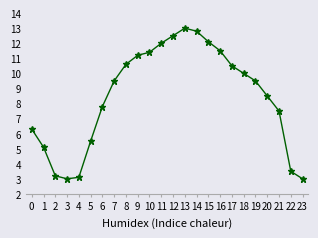

How many lines are shown in the chart?

1